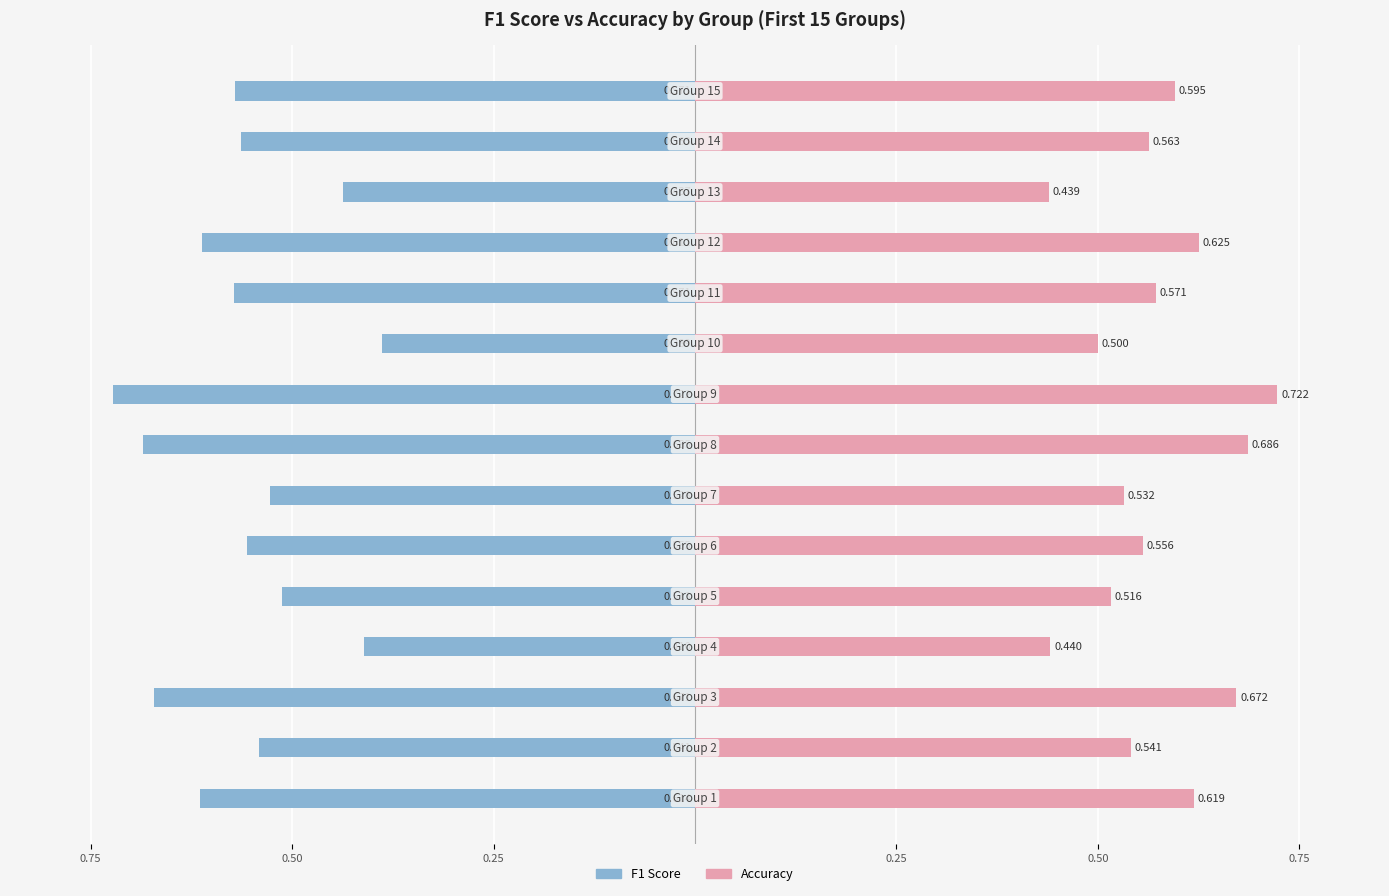

Where is Accuracy nearest to the value 0?

12